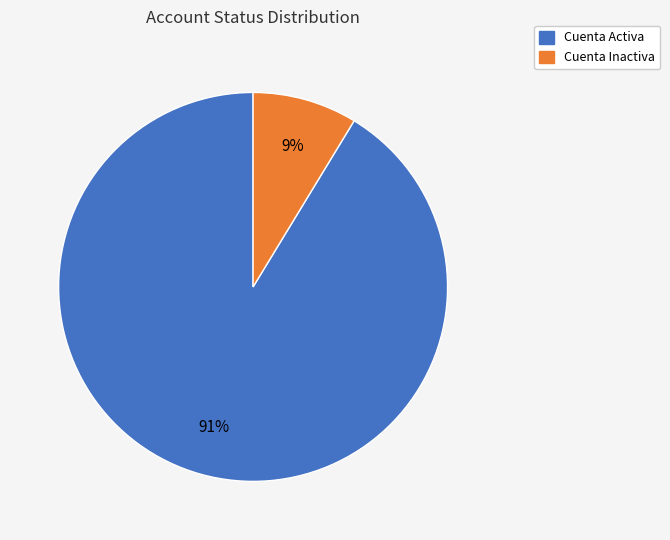

How many segments does this pie chart have?

2